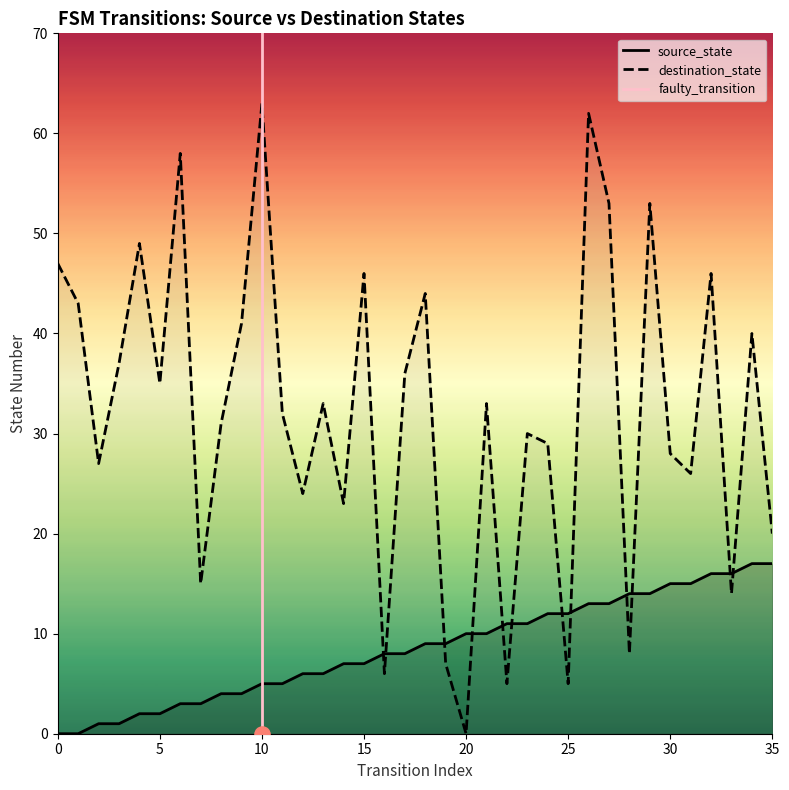

Which series contains the highest Y value?

destination_state